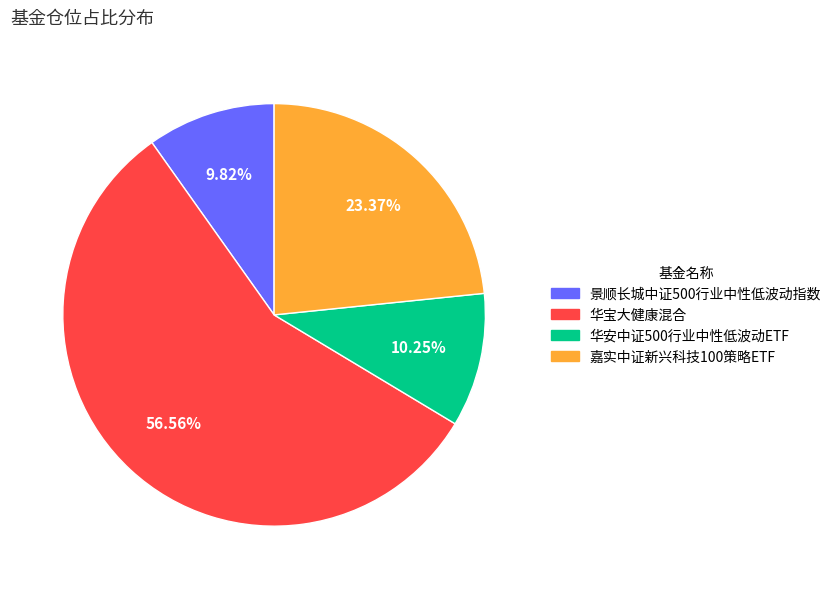

How many slices are in this pie chart?

4